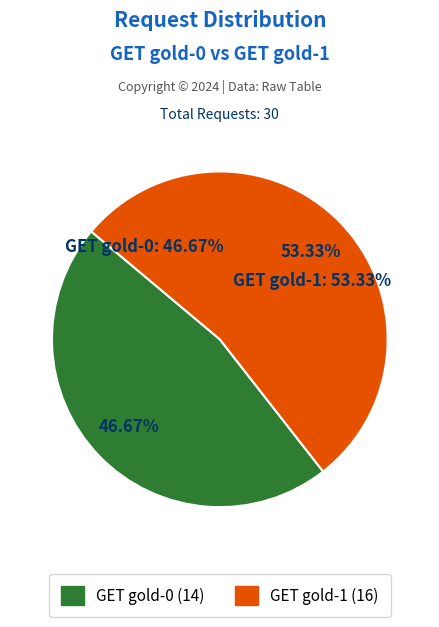

What is the change in value from GET gold-0 to GET gold-1?

+2